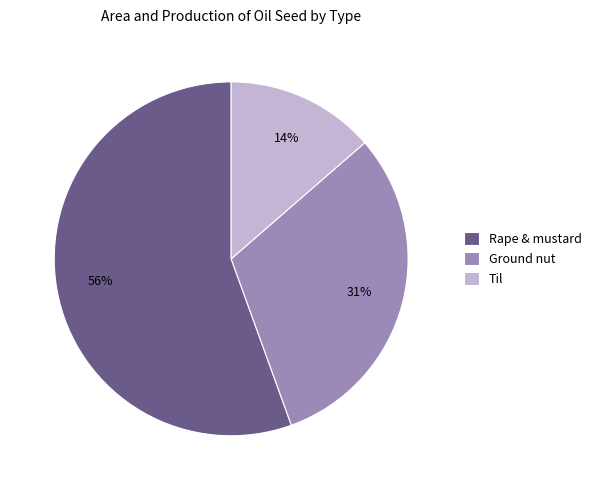

Do Rape & mustard and Ground nut together represent more than half of the pie?

Yes